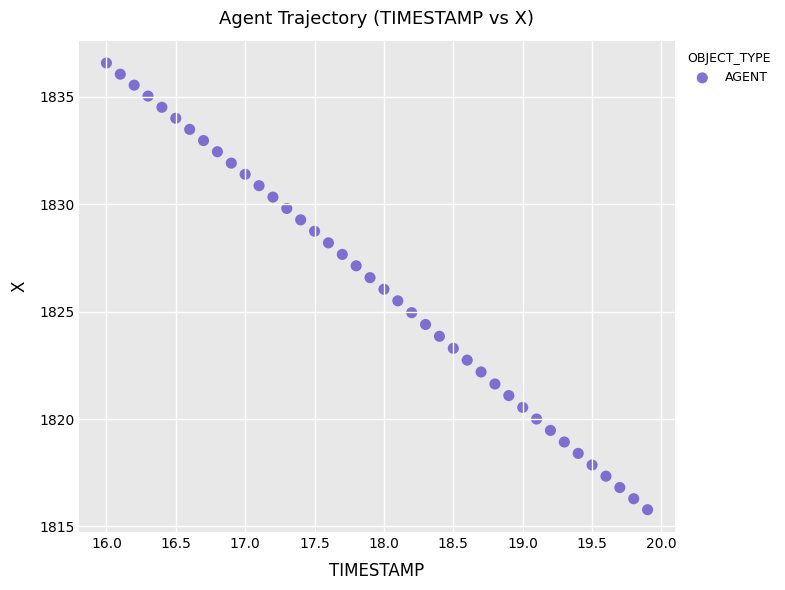

What is the range of Y values (max minus min)?

20.8